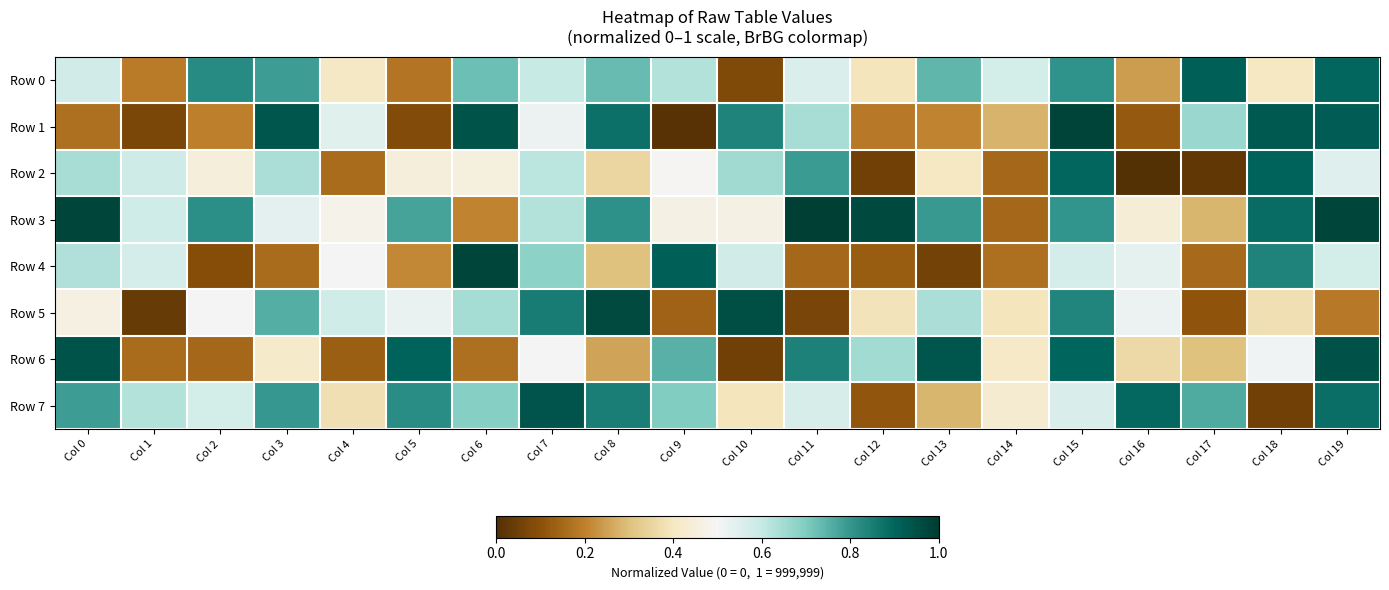

Reading left to right, what are all the values shown in this chart?

Row 0: Col 0=0.6	Col 1=0.2	Col 2=0.8	Col 3=0.8	Col 4=0.4	Col 5=0.2	Col 6=0.7	Col 7=0.6	Col 8=0.7	Col 9=0.6	Col 10=0.1	Col 11=0.6	Col 12=0.4	Col 13=0.7	Col 14=0.6	Col 15=0.8	Col 16=0.2	Col 17=0.9	Col 18=0.4	Col 19=0.9
Row 1: Col 0=0.2	Col 1=0.1	Col 2=0.2	Col 3=0.9	Col 4=0.5	Col 5=0.1	Col 6=0.9	Col 7=0.5	Col 8=0.9	Col 9=0.0	Col 10=0.8	Col 11=0.6	Col 12=0.2	Col 13=0.2	Col 14=0.3	Col 15=1.0	Col 16=0.1	Col 17=0.7	Col 18=0.9	Col 19=0.9
Row 2: Col 0=0.6	Col 1=0.6	Col 2=0.4	Col 3=0.6	Col 4=0.2	Col 5=0.4	Col 6=0.5	Col 7=0.6	Col 8=0.4	Col 9=0.5	Col 10=0.7	Col 11=0.8	Col 12=0.1	Col 13=0.4	Col 14=0.2	Col 15=0.9	Col 16=0.0	Col 17=0.0	Col 18=0.9	Col 19=0.5
Row 3: Col 0=1.0	Col 1=0.6	Col 2=0.8	Col 3=0.5	Col 4=0.5	Col 5=0.8	Col 6=0.2	Col 7=0.6	Col 8=0.8	Col 9=0.5	Col 10=0.5	Col 11=1.0	Col 12=1.0	Col 13=0.8	Col 14=0.1	Col 15=0.8	Col 16=0.4	Col 17=0.3	Col 18=0.9	Col 19=1.0
Row 4: Col 0=0.6	Col 1=0.6	Col 2=0.1	Col 3=0.2	Col 4=0.5	Col 5=0.2	Col 6=1.0	Col 7=0.7	Col 8=0.3	Col 9=0.9	Col 10=0.6	Col 11=0.1	Col 12=0.1	Col 13=0.1	Col 14=0.2	Col 15=0.6	Col 16=0.5	Col 17=0.2	Col 18=0.8	Col 19=0.6
Row 5: Col 0=0.5	Col 1=0.0	Col 2=0.5	Col 3=0.8	Col 4=0.6	Col 5=0.5	Col 6=0.6	Col 7=0.9	Col 8=1.0	Col 9=0.1	Col 10=1.0	Col 11=0.1	Col 12=0.4	Col 13=0.6	Col 14=0.4	Col 15=0.8	Col 16=0.5	Col 17=0.1	Col 18=0.4	Col 19=0.2
Row 6: Col 0=0.9	Col 1=0.2	Col 2=0.1	Col 3=0.4	Col 4=0.1	Col 5=0.9	Col 6=0.2	Col 7=0.5	Col 8=0.3	Col 9=0.8	Col 10=0.1	Col 11=0.8	Col 12=0.6	Col 13=0.9	Col 14=0.4	Col 15=0.9	Col 16=0.4	Col 17=0.3	Col 18=0.5	Col 19=0.9
Row 7: Col 0=0.8	Col 1=0.6	Col 2=0.6	Col 3=0.8	Col 4=0.4	Col 5=0.8	Col 6=0.7	Col 7=0.9	Col 8=0.8	Col 9=0.7	Col 10=0.4	Col 11=0.6	Col 12=0.1	Col 13=0.3	Col 14=0.4	Col 15=0.6	Col 16=0.9	Col 17=0.8	Col 18=0.1	Col 19=0.9